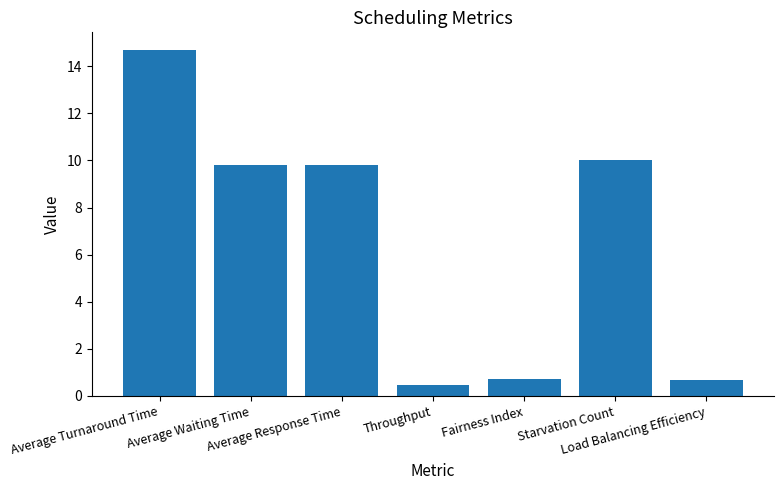

Reading left to right, what are all the values shown in this chart?

Average Turnaround Time=14.7	Average Waiting Time=9.8	Average Response Time=9.8	Throughput=0.5	Fairness Index=0.7	Starvation Count=10.0	Load Balancing Efficiency=0.7